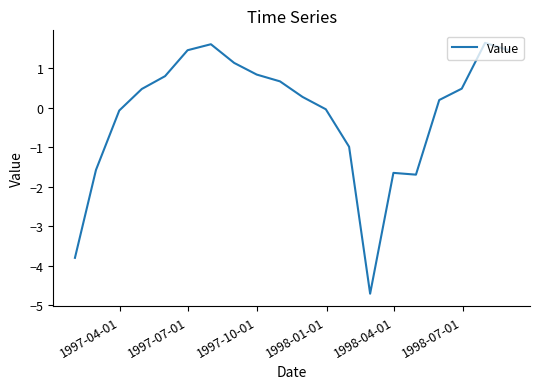

What is the smallest value displayed?

-4.7